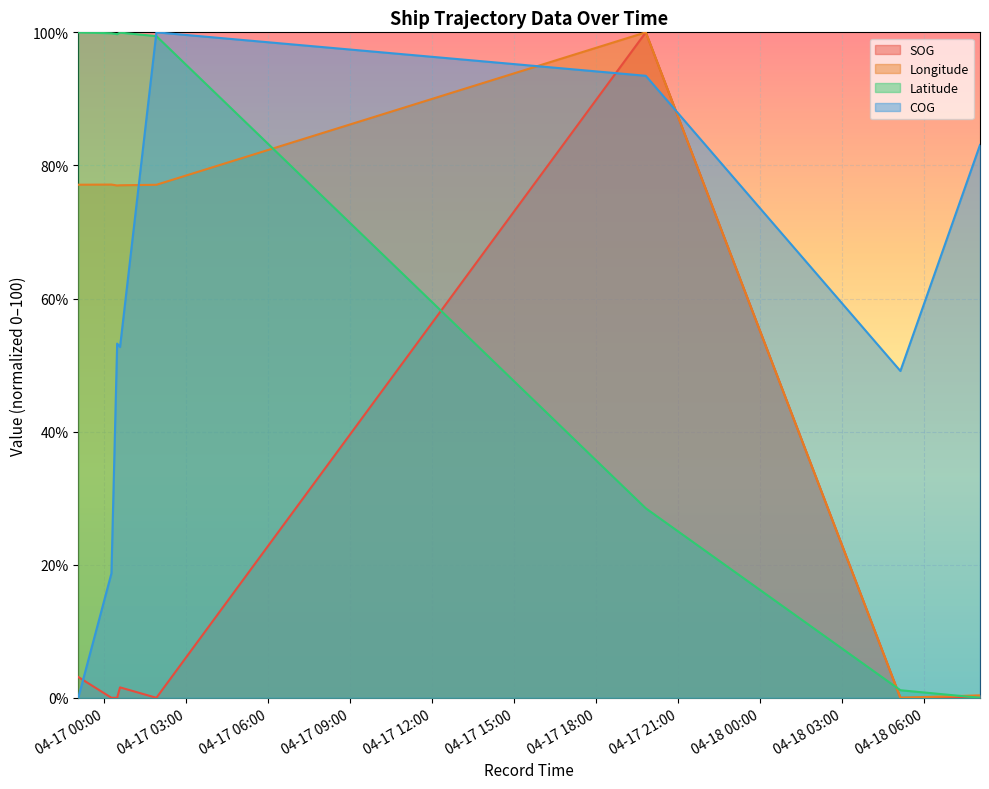

What is the label of the 2nd point from the left?

2024-04-17 00:16:07